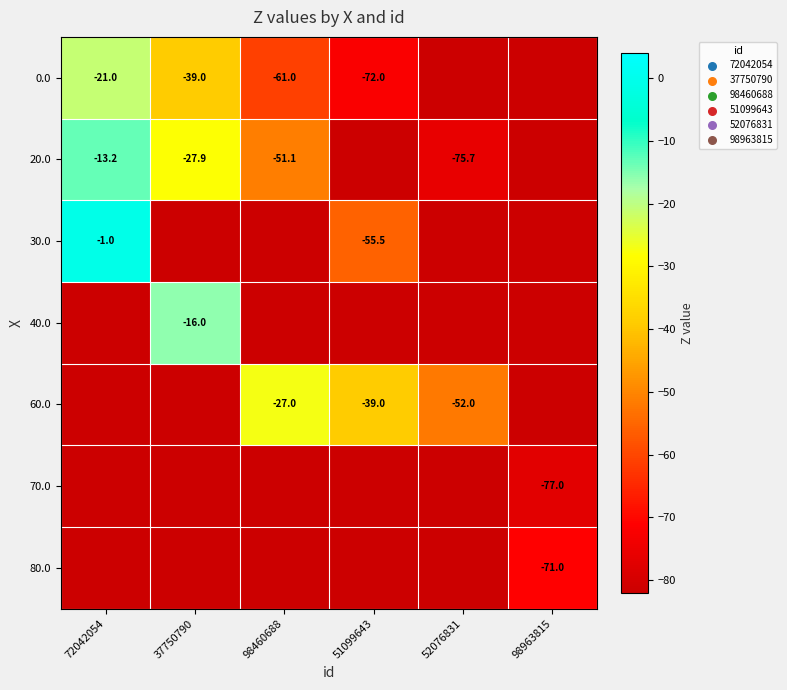

The value of 70.0 at 98963815 is -77.0. True or false?

True